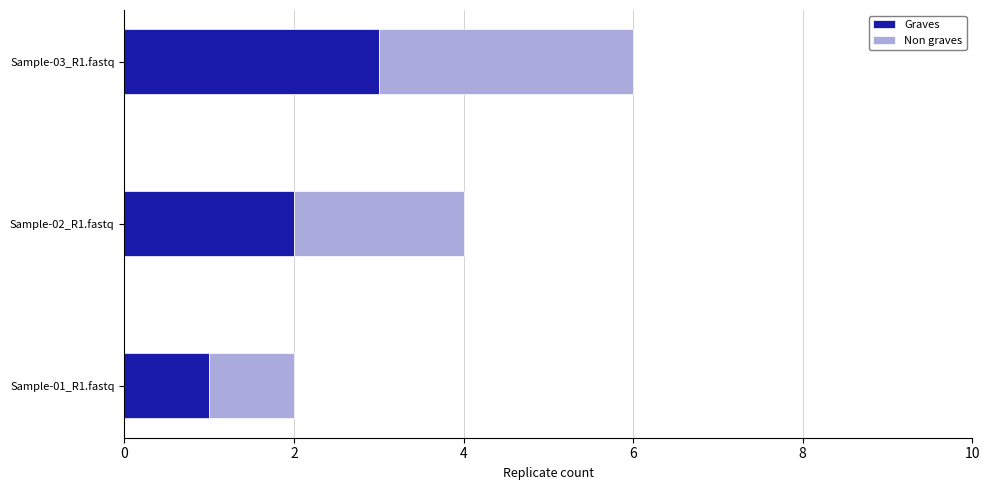

How many Graves values are between 1 and 3?

3